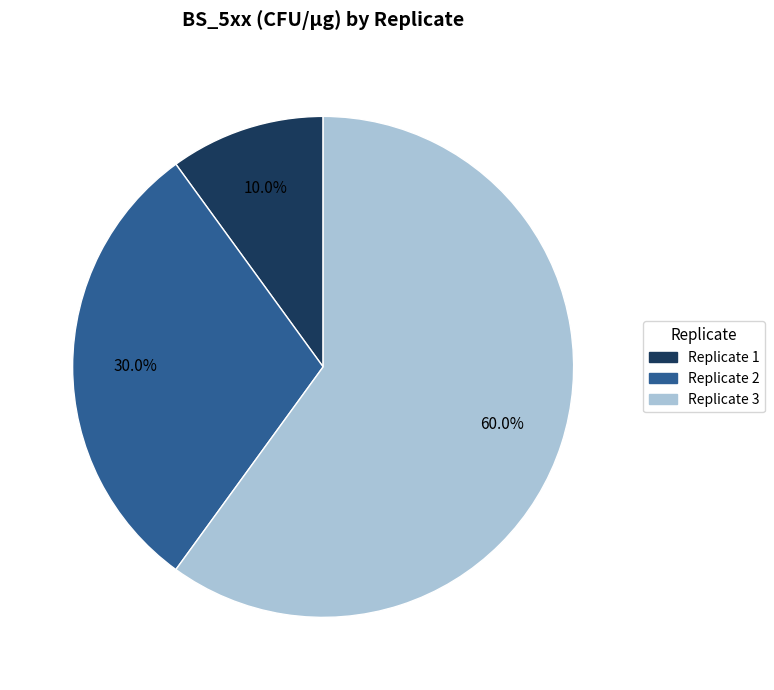

How many segments does this pie chart have?

3